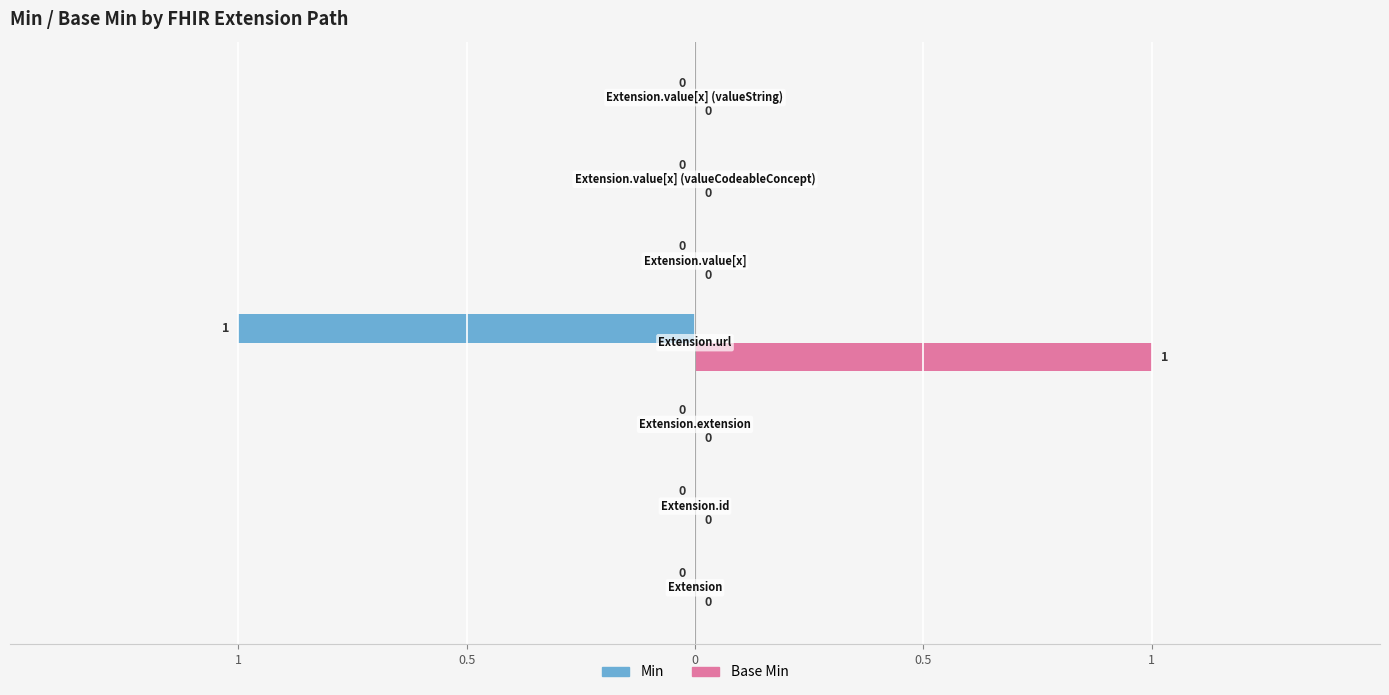

What are all the series names shown in the legend?

Min, Base Min